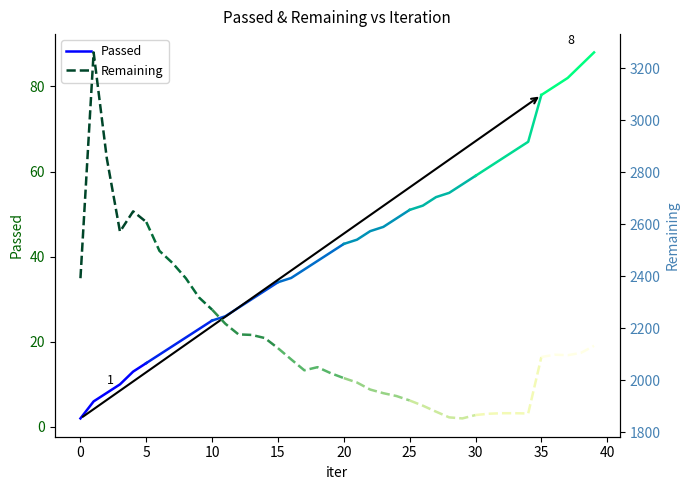

True or false: Remaining and Passed cross at least once.

False